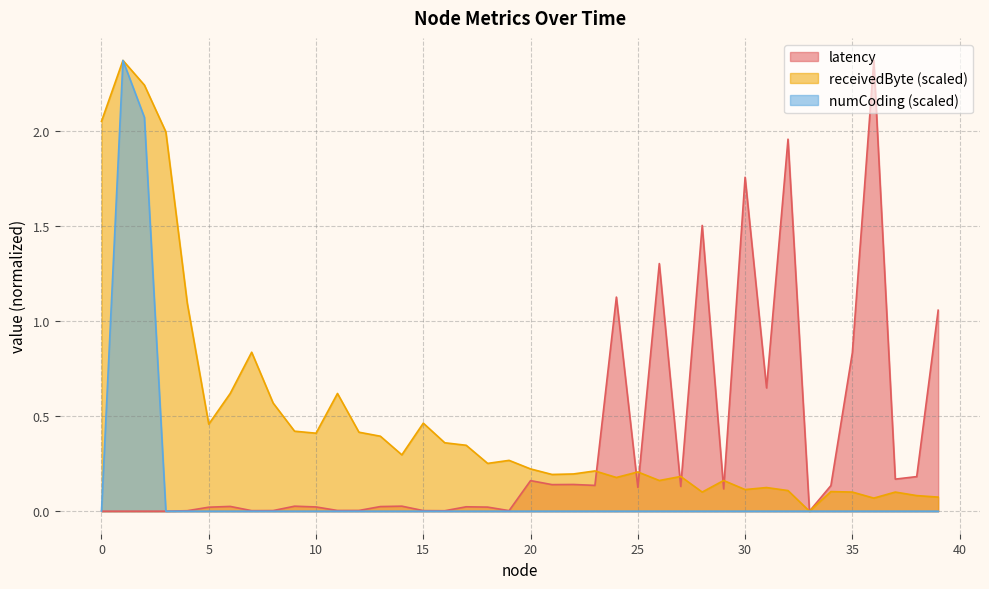

True or false: receivedByte has a value of 0.9 at 6.

False